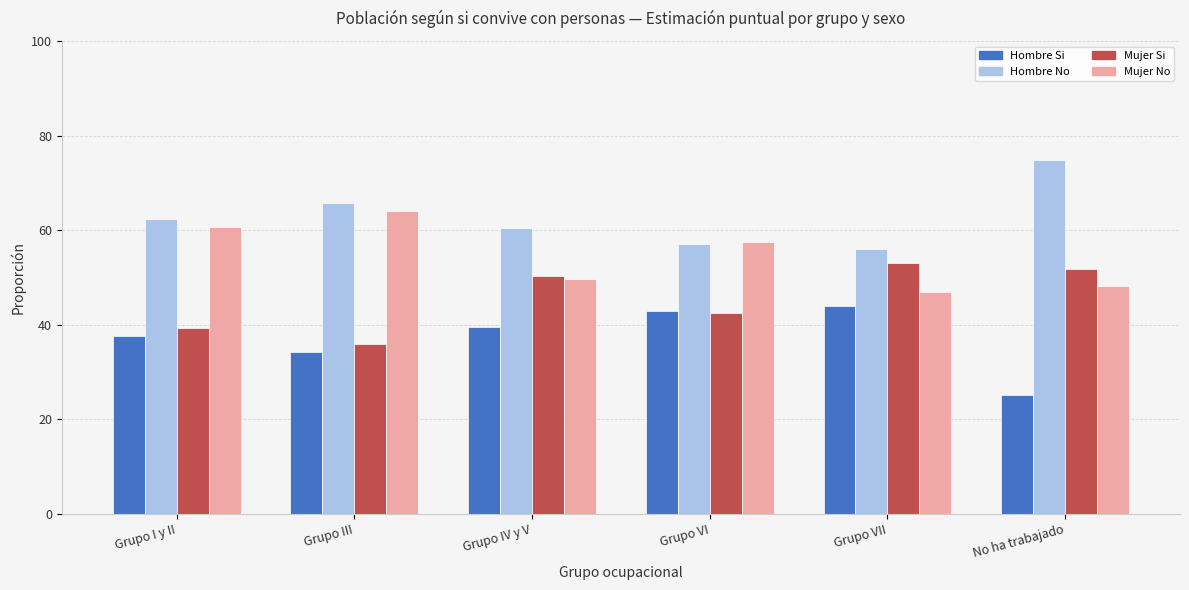

What are all the series names shown in the legend?

Hombre Si, Hombre No, Mujer Si, Mujer No